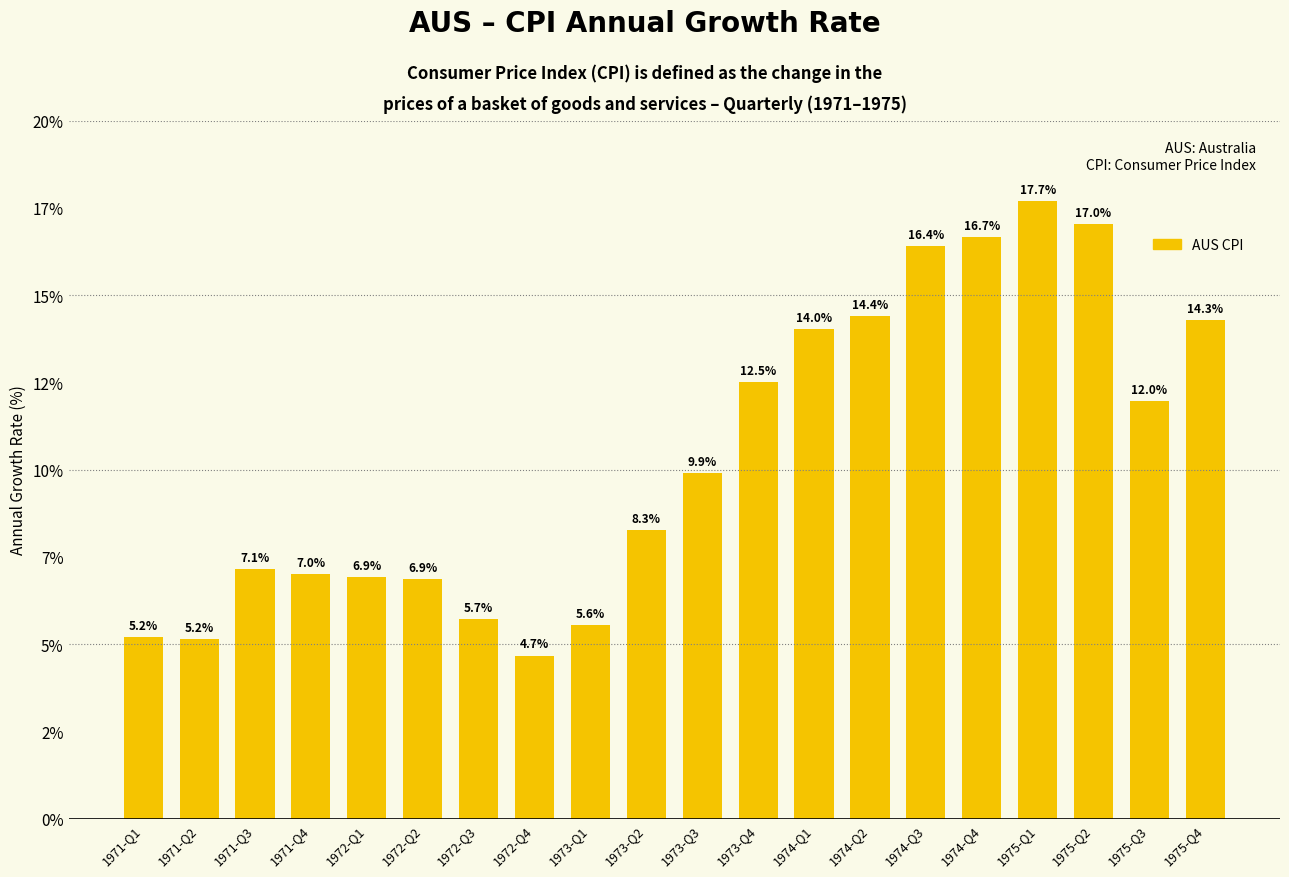

Which label corresponds to the smallest value in the chart?

1972-Q4